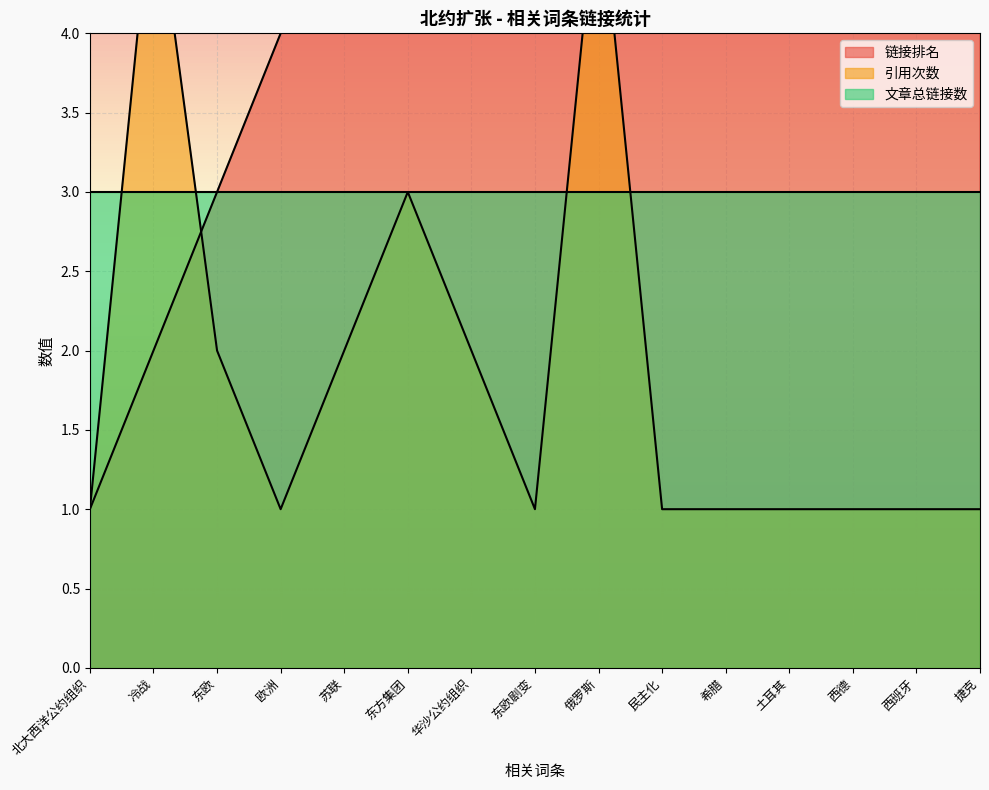

Which series has the largest range (max minus min)?

链接排名